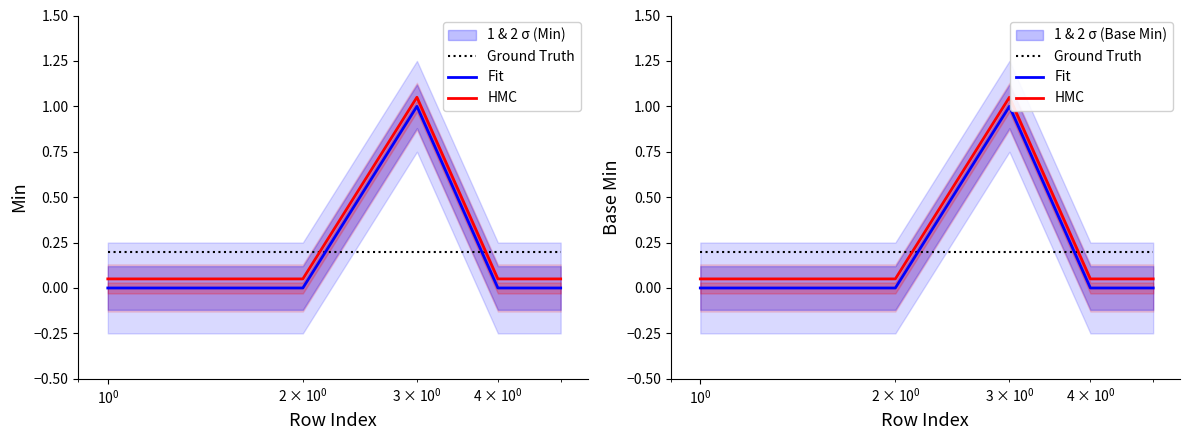

List the series in order of their peak value, lowest first.

Ground Truth, Fit, HMC